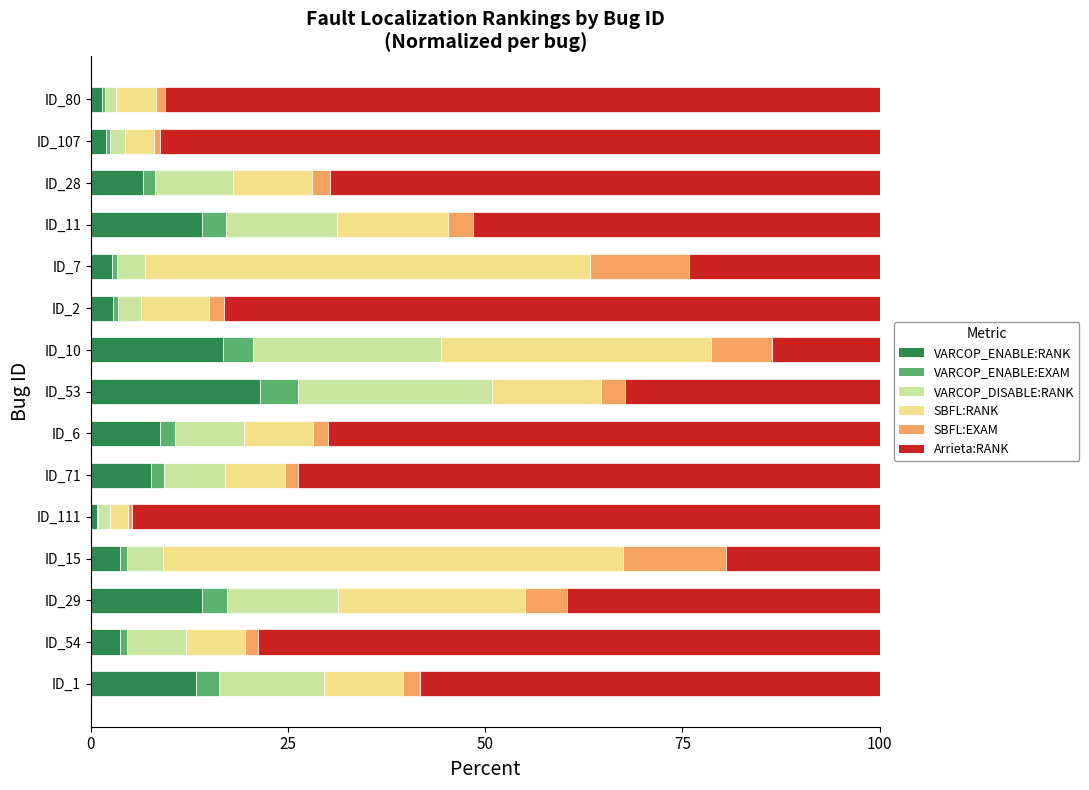

The value of VARCOP_ENABLE:RANK at ID_29 is 14.1. True or false?

True